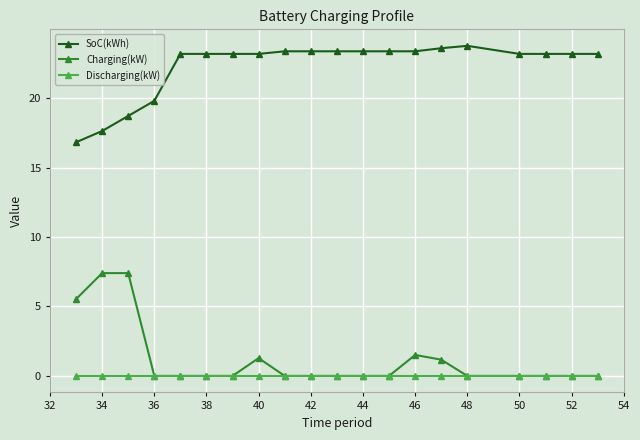

True or false: SoC(kWh) and Charging(kW) intersect in this chart.

False